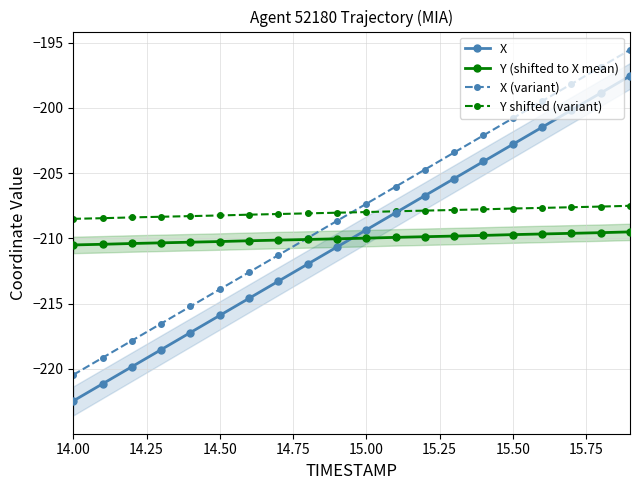

True or false: Y (shifted to X mean) has more than 0 interior local peaks.

False